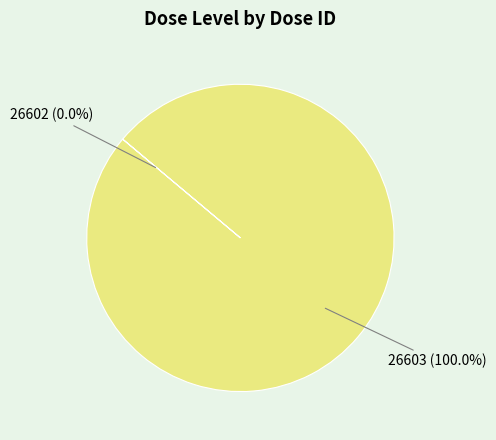

Is there a majority slice in this chart?

Yes